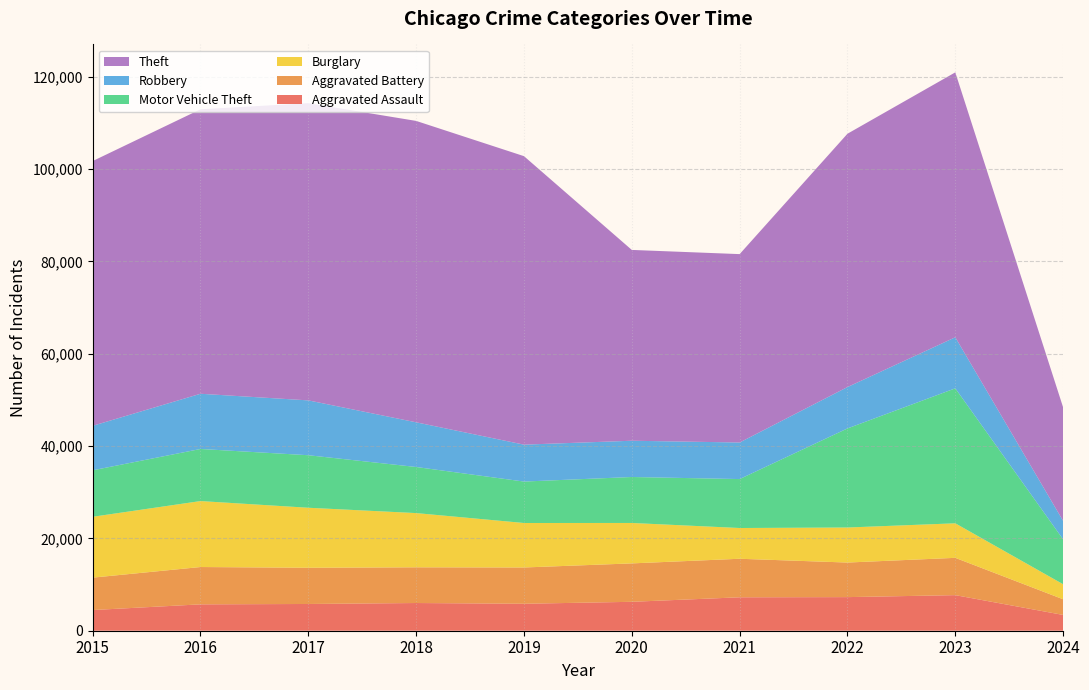

Reading right to left, what are all the values shown in this chart?

Aggravated Assault: 2024=3422	2023=7708	2022=7280	2021=7242	2020=6264	2019=5841	2018=6001	2017=5793	2016=5712	2015=4480
Aggravated Battery: 2024=3390	2023=8080	2022=7488	2021=8347	2020=8320	2019=7858	2018=7735	2017=7845	2016=8086	2015=7019
Burglary: 2024=3256	2023=7481	2022=7593	2021=6662	2020=8758	2019=9638	2018=11747	2017=13001	2016=14289	2015=13184
Motor Vehicle Theft: 2024=9725	2023=29241	2022=21460	2021=10603	2020=9959	2019=8977	2018=9985	2017=11380	2016=11285	2015=10068
Robbery: 2024=3997	2023=11058	2022=8962	2021=7920	2020=7855	2019=7995	2018=9681	2017=11880	2016=11960	2015=9638
Theft: 2024=24589	2023=57388	2022=54877	2021=40810	2020=41335	2019=62495	2018=65289	2017=64386	2016=61623	2015=57351